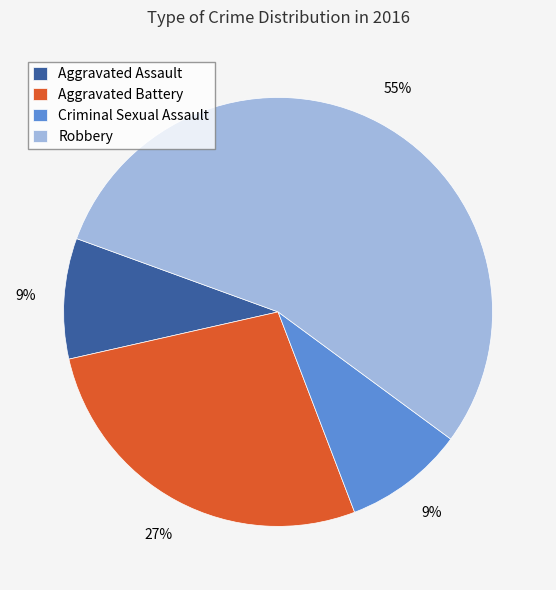

Does Robbery account for over 50% of the chart?

Yes